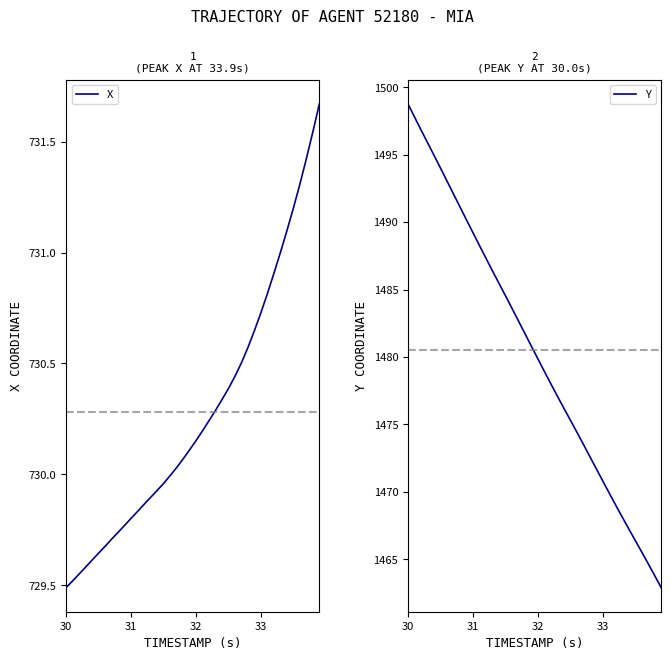

What is the difference between the maximum and minimum values in the Y series?

35.9